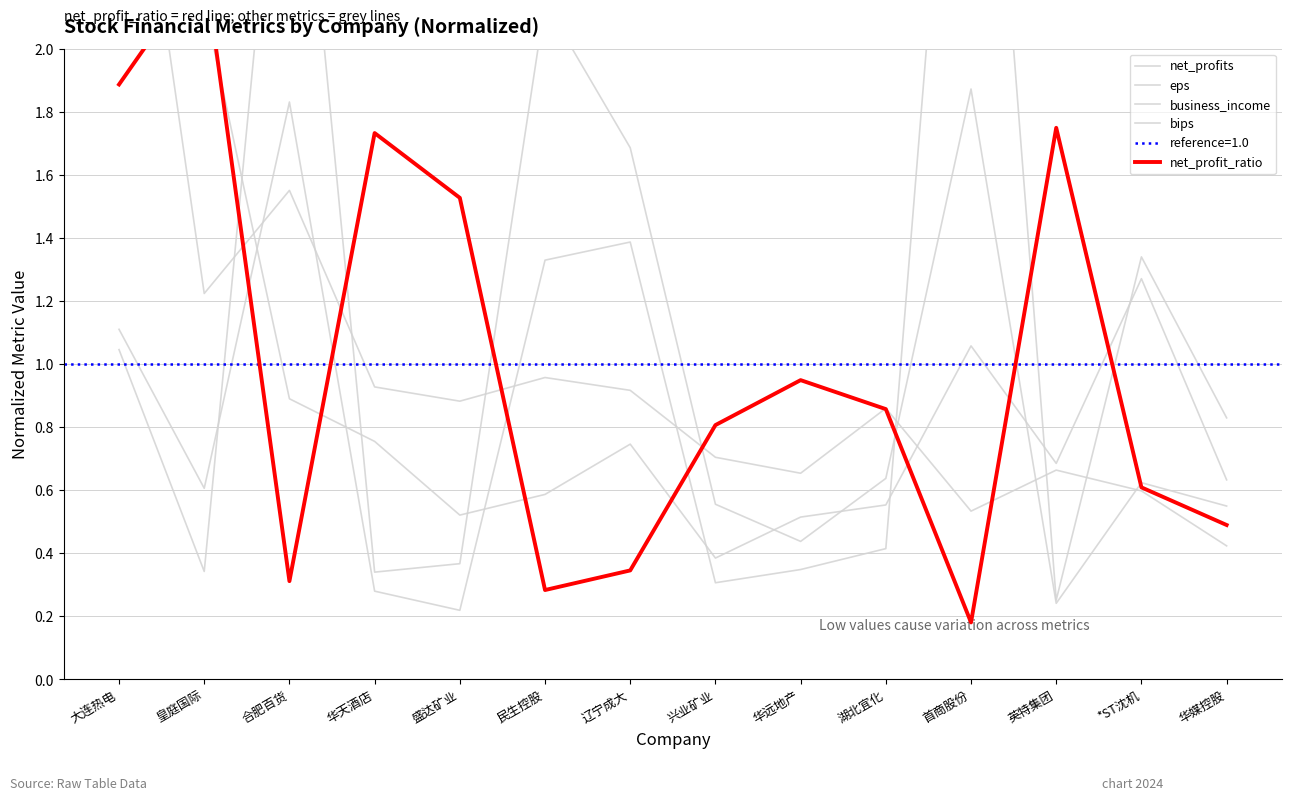

Which category has the lowest value in the net_profits series?

兴业矿业